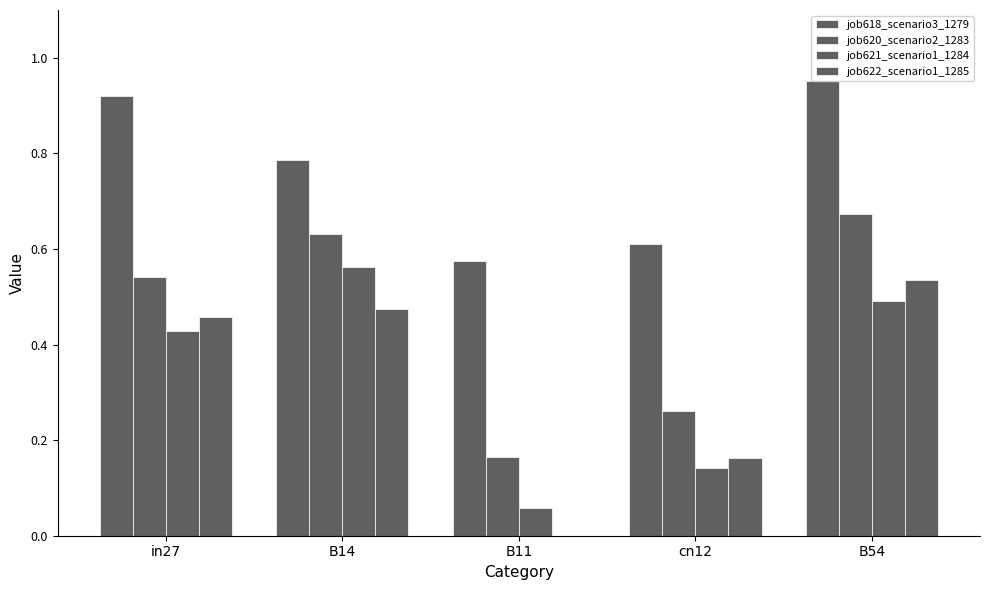

Is the value of job618_scenario3_1279 at in27 greater than the value of job620_scenario2_1283 at in27?

Yes